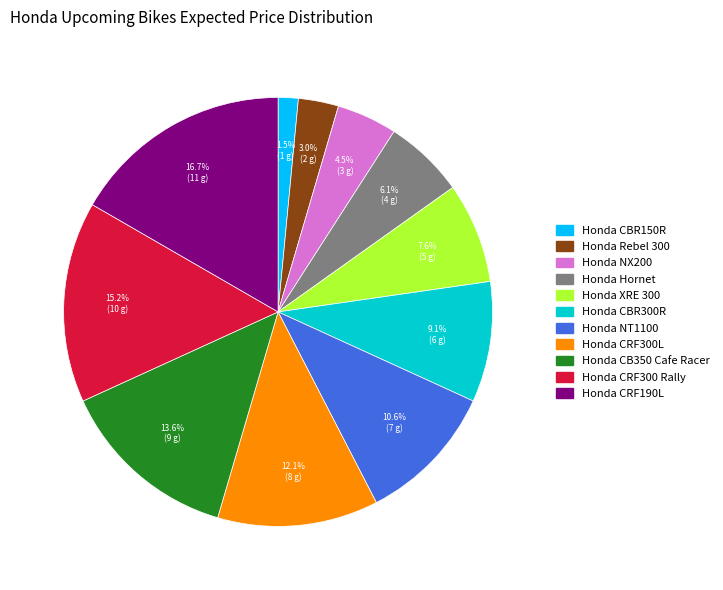

Do Honda CRF190L and Honda Rebel 300 together represent more than half of the pie?

No